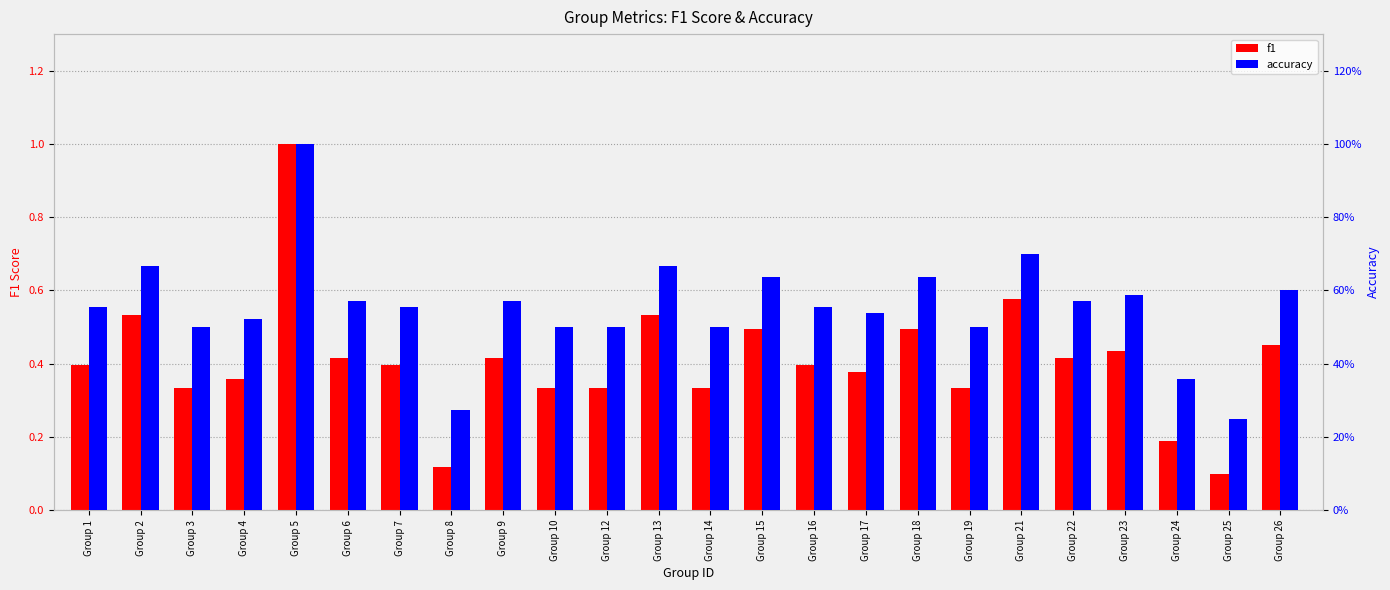

Which series changed the most between Group 3 and Group 13?

f1